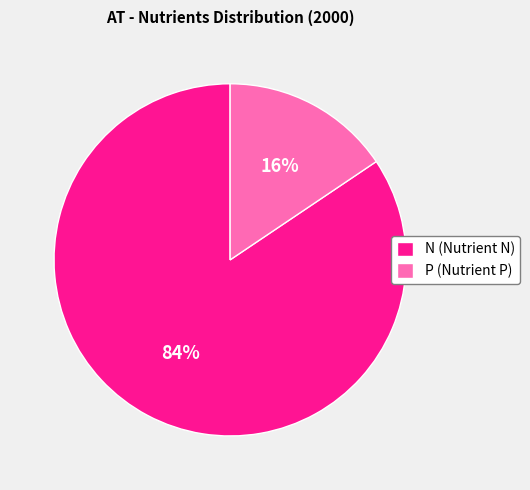

Does P (Nutrient P) account for over 50% of the chart?

No